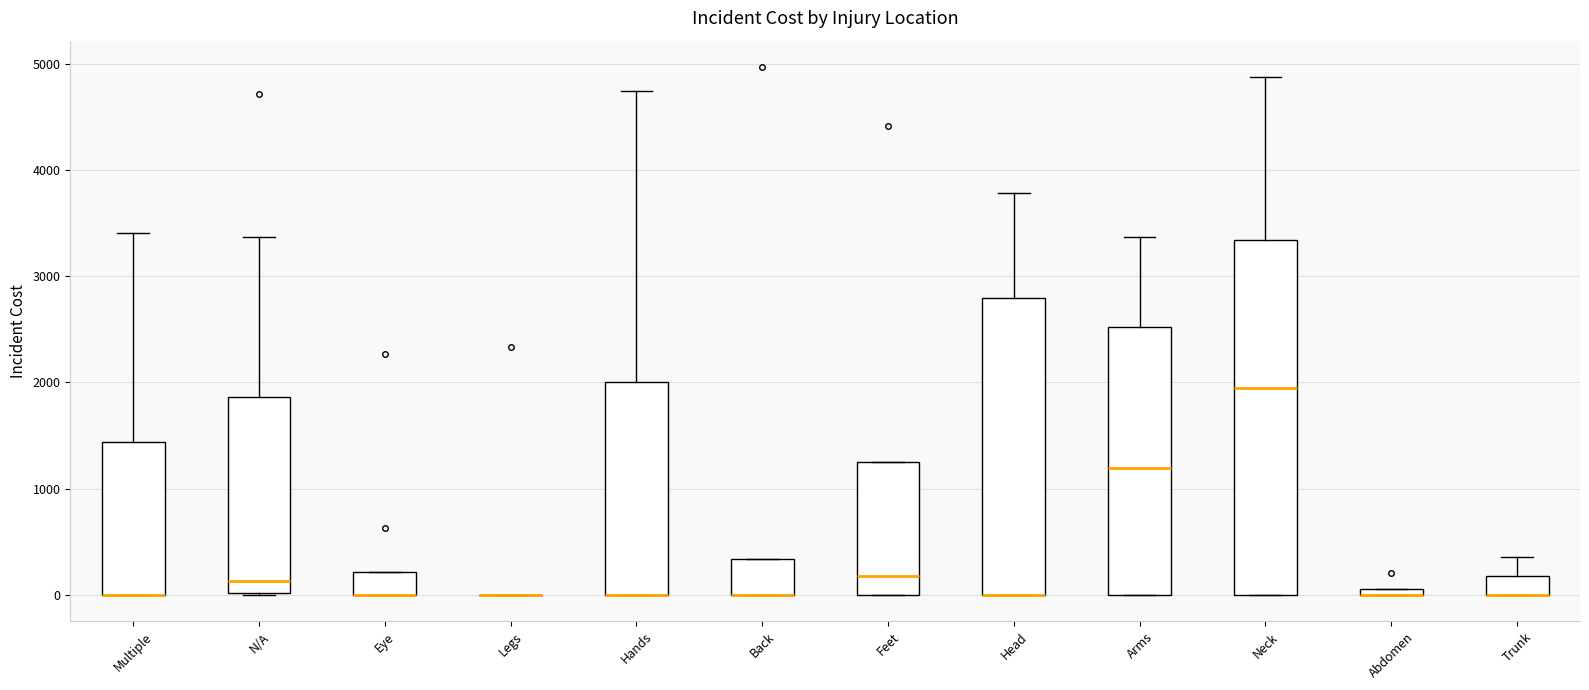

Which box is the tallest, from its lower edge to its upper edge?

Neck